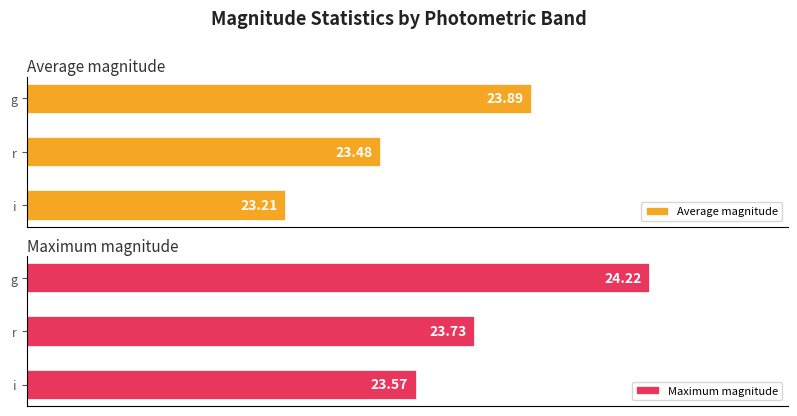

Rank the categories by Average magnitude value from highest to lowest.

g, r, i